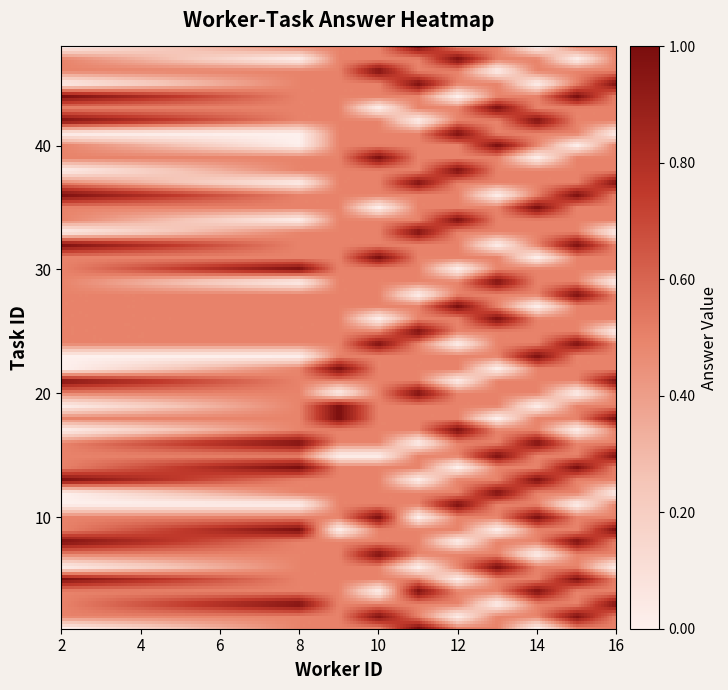

Which series has the widest spread of values?

2.0